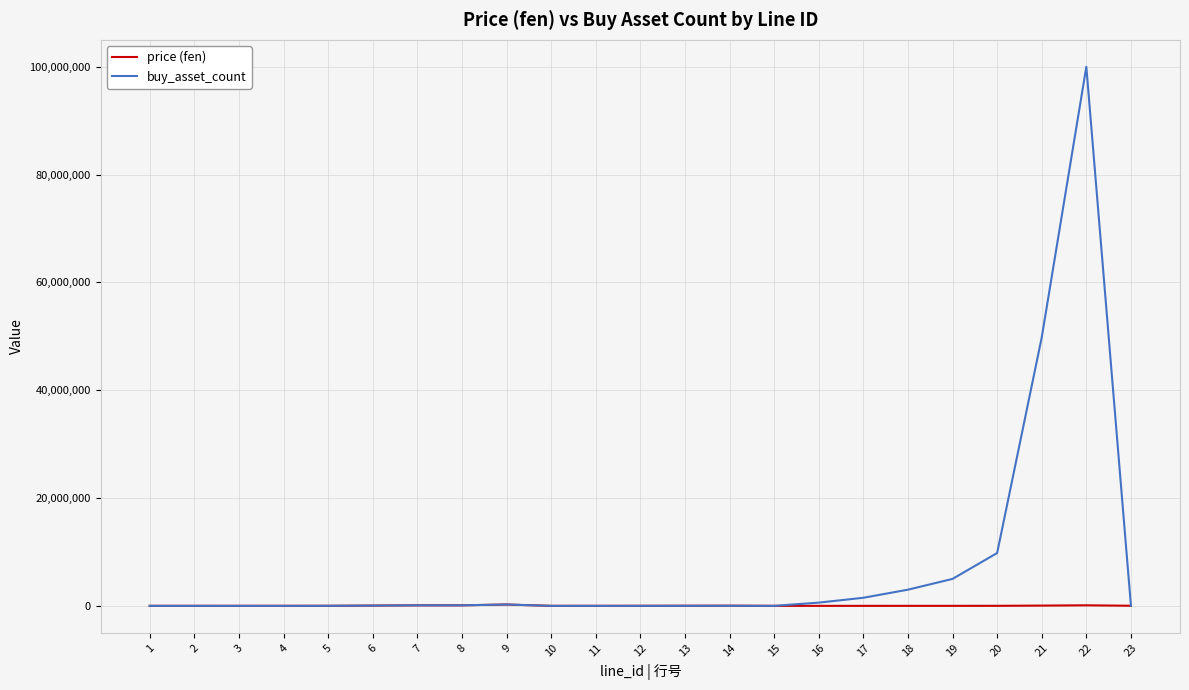

Where is buy_asset_count nearest to the value 50000050?

21